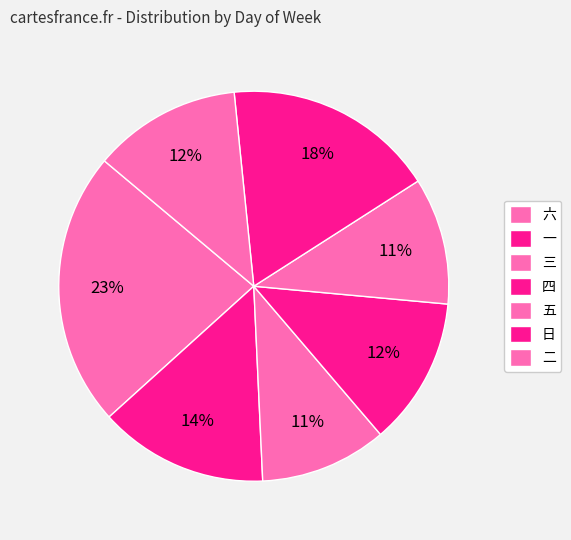

How many segments does this pie chart have?

7